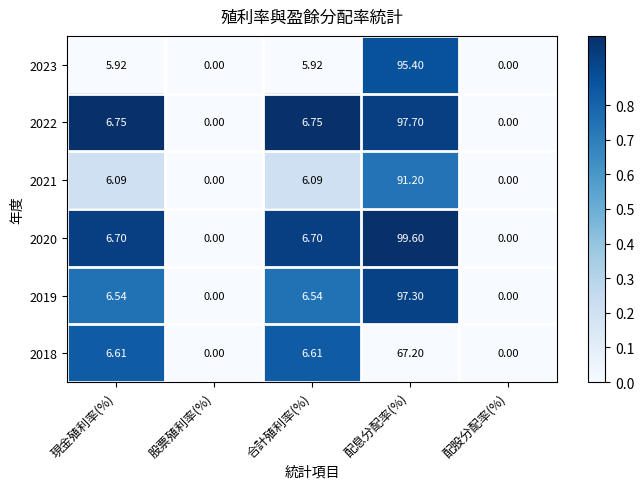

At which label does 2020 first exceed 6?

現金殖利率(%)